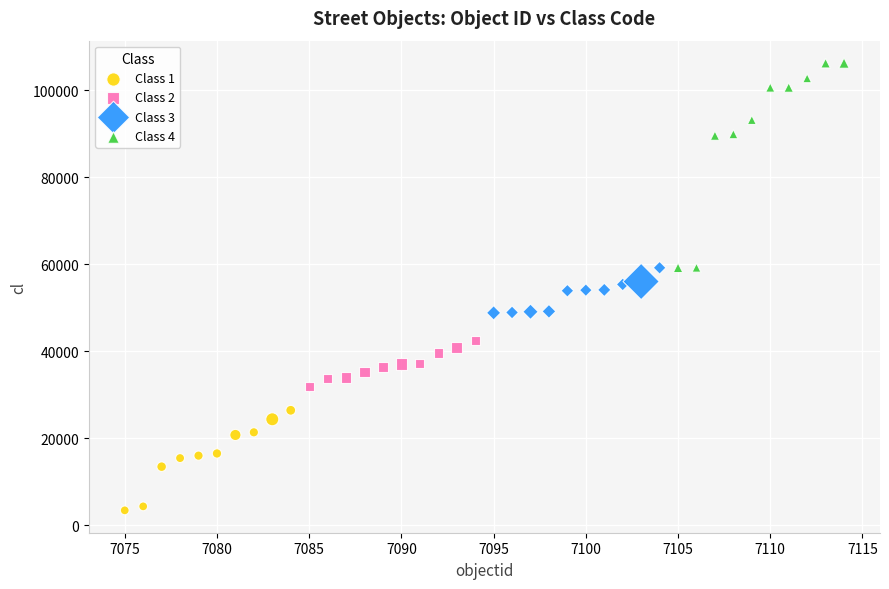

What are all the series names shown in the legend?

Class 1, Class 2, Class 3, Class 4